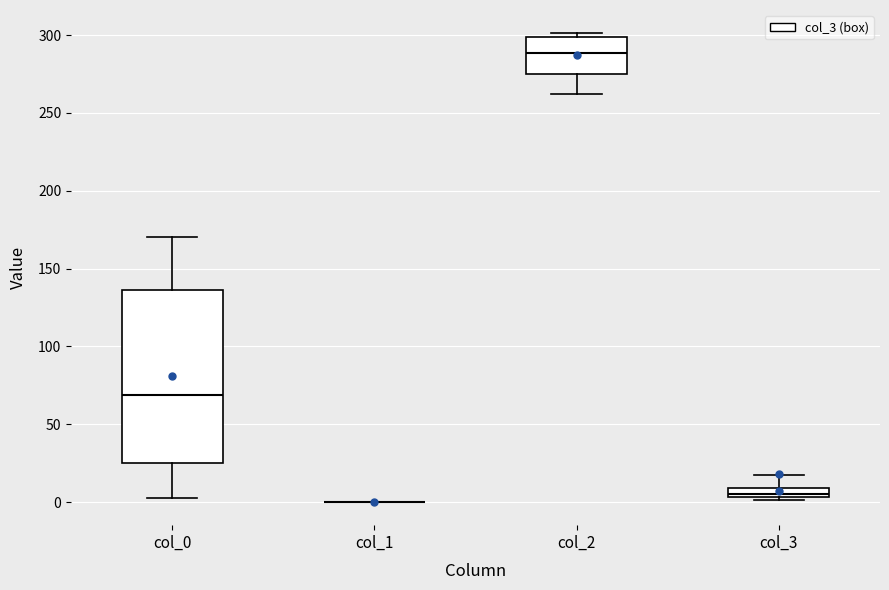

Where is the lower edge of the box for col_3 on the y-axis? The values are not printed on the chart, so give them approximately, as read against the axis.

5